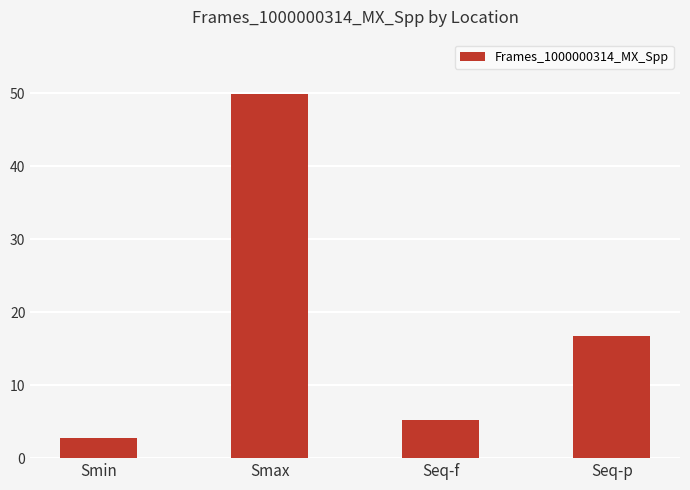

What is the label of the 3rd bar from the left?

Seq-f